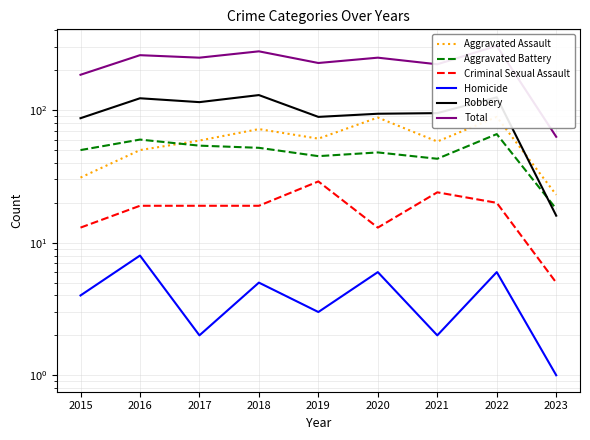

True or false: Robbery and Total intersect in this chart.

False